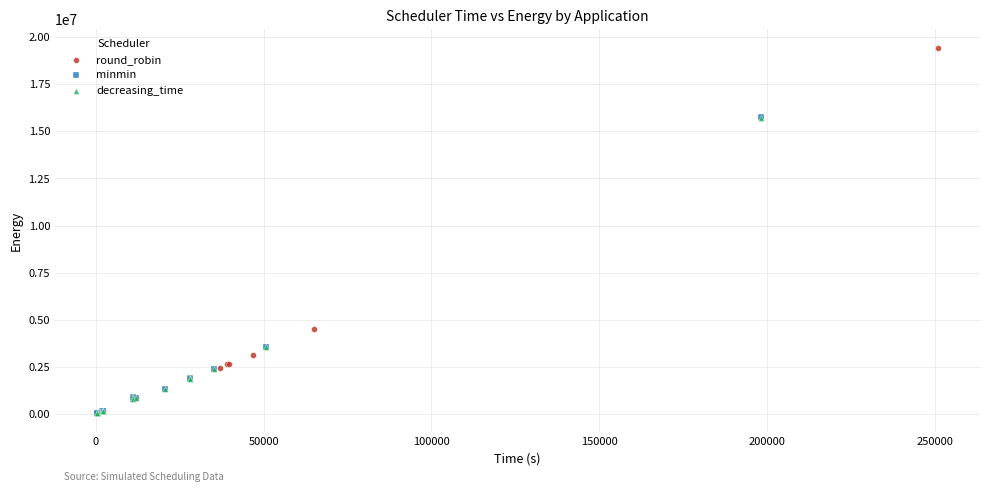

What are all the series names shown in the legend?

round_robin, minmin, decreasing_time